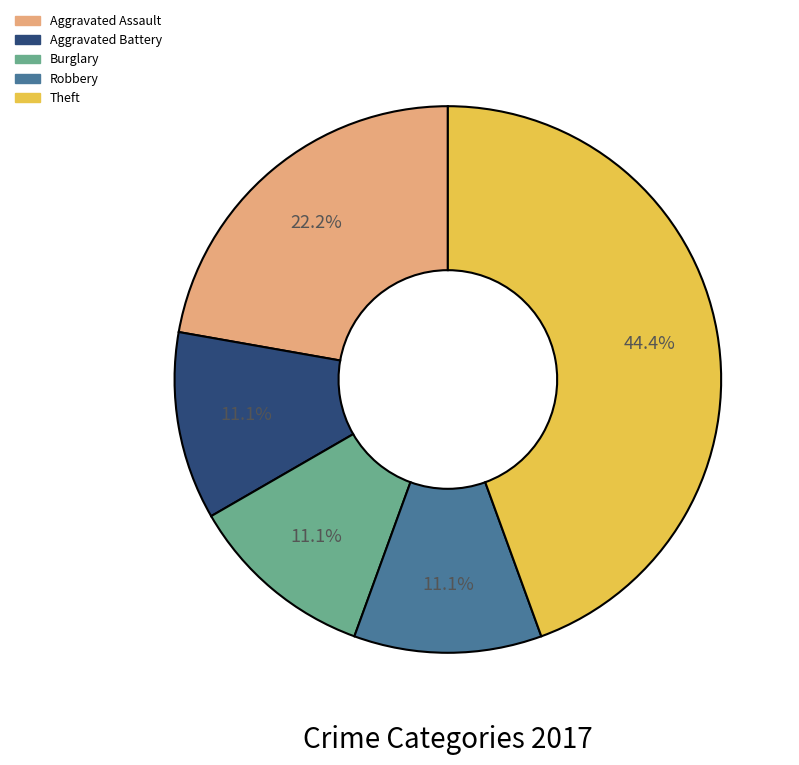

How many slices are in this pie chart?

5